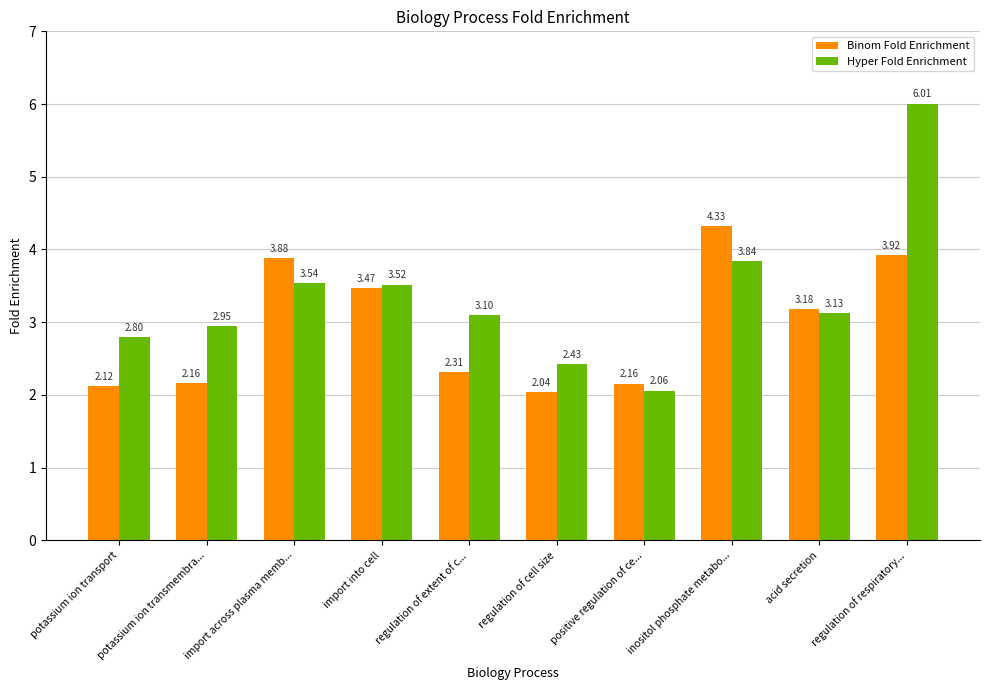

Is the value of Binom Fold Enrichment at acid secretion greater than the value of Hyper Fold Enrichment at regulation of extent of c...?

Yes